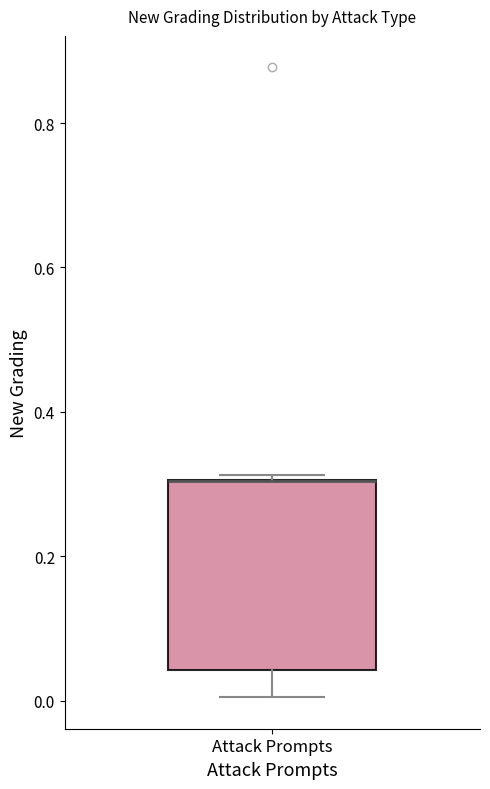

Transcribe this box plot: give where the median line is, the range the box spans, and where the two whiskers end, as read against the y-axis. The values are not printed on the chart, so give them approximately, as read against the axis.

median 0.30 (drawn on the box's upper edge), box 0.04 to 0.30, whiskers 0.00 to 0.32